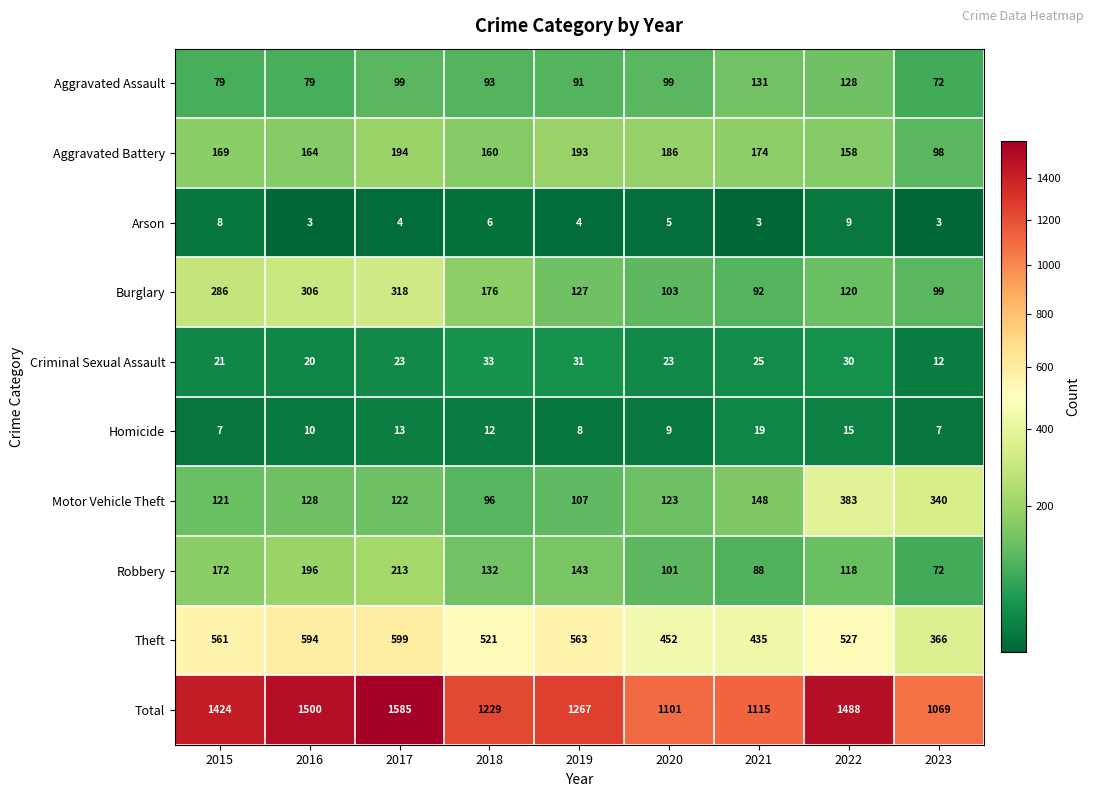

What value does the Criminal Sexual Assault series have at 2020, to the nearest 10?

20